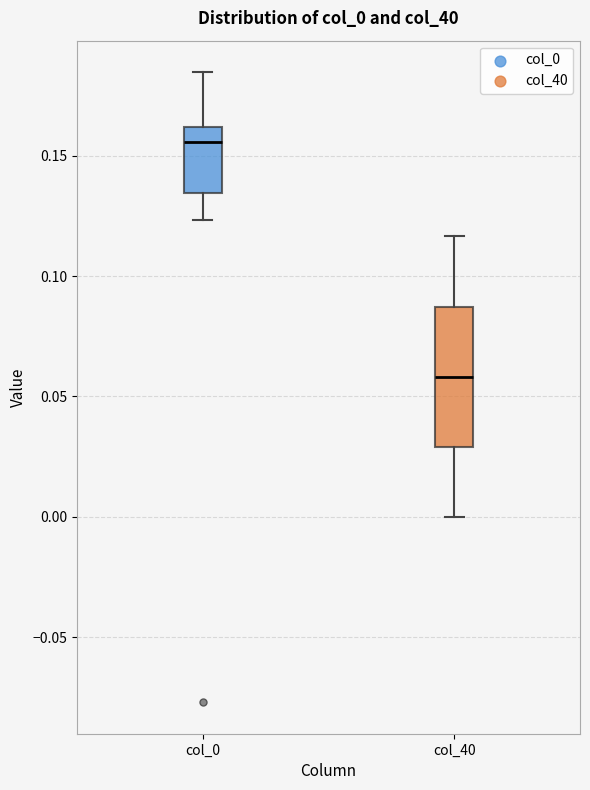

Where does the median line of the box for col_0 sit on the y-axis? The values are not printed on the chart, so give them approximately, as read against the axis.

0.155